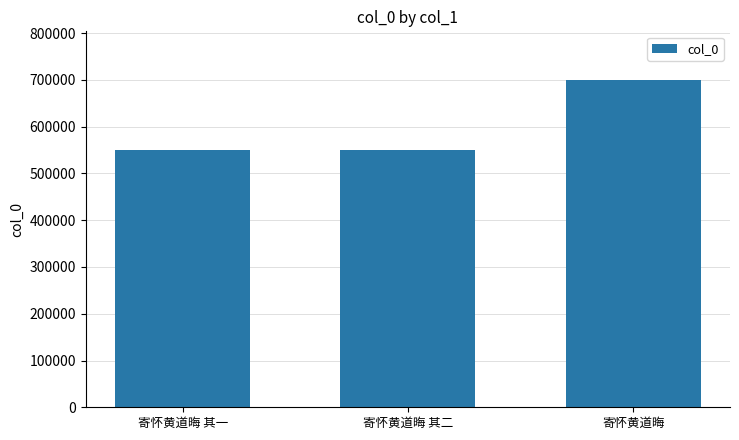

What is the label of the 1st bar from the left?

寄怀黄道晦 其一